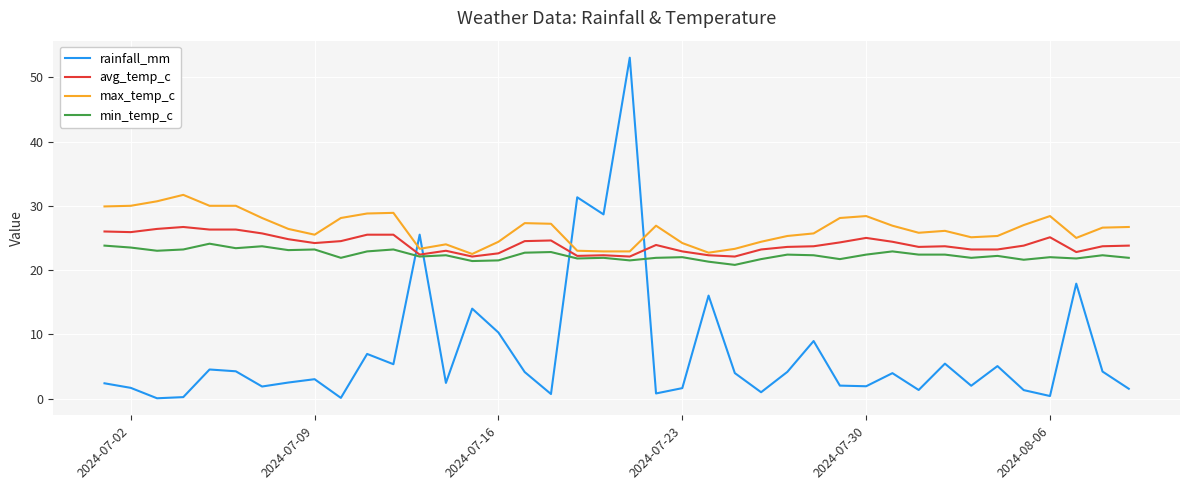

What is the minimum value for max_temp_c?

22.5